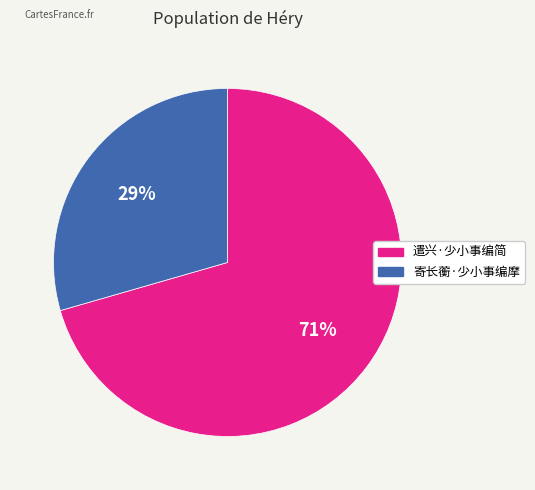

Count the number of slices in the pie.

2